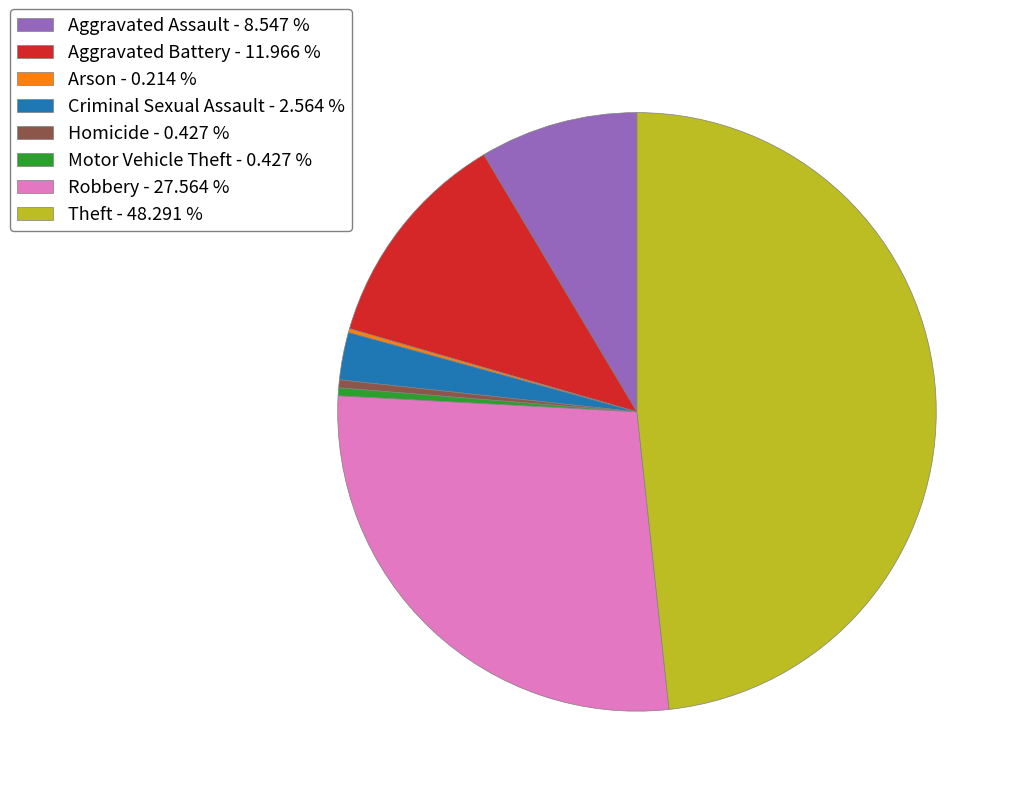

Between Aggravated Assault - 8.547 % and Aggravated Battery - 11.966 %, which is larger?

Aggravated Battery - 11.966 %